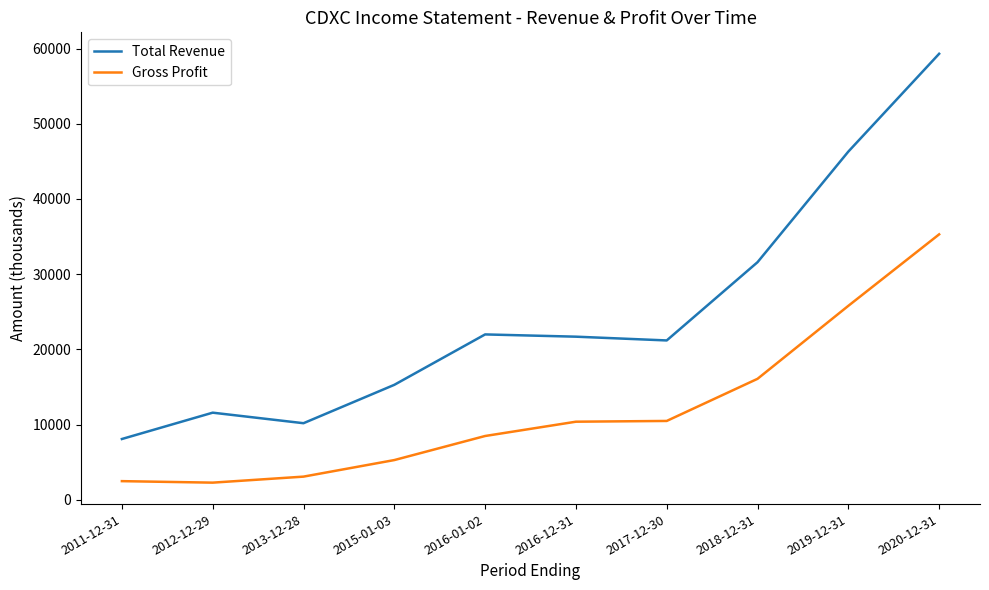

What is the difference between the second highest and minimum values in the Total Revenue series?

38200